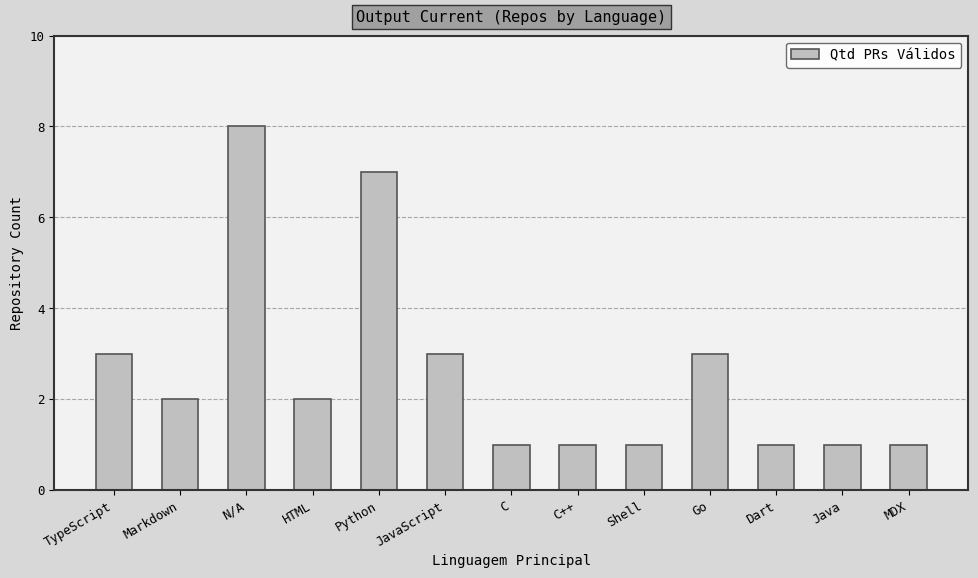

True or false: the data shows 3 at Go.

True